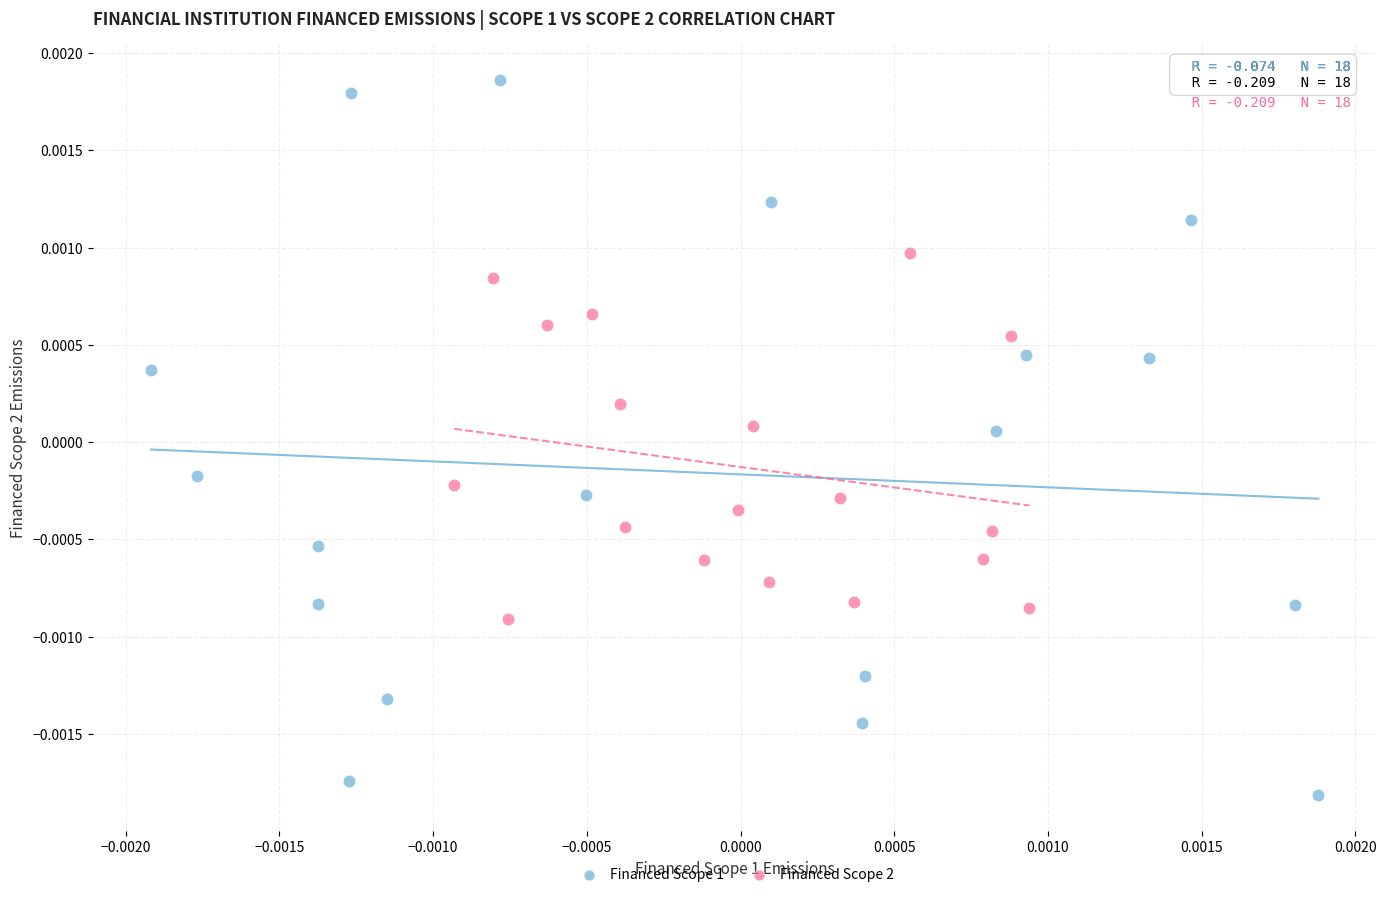

Which series contains the highest Y value?

Financed Scope 1